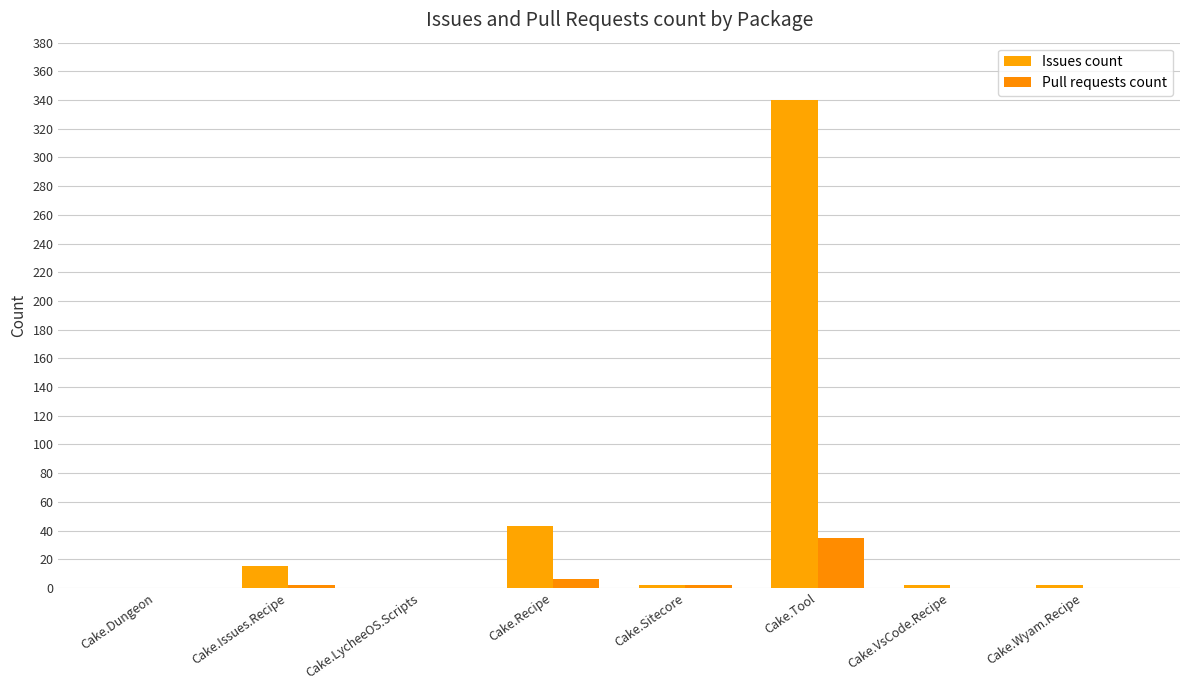

The value of Issues count at Cake.VsCode.Recipe is 2. True or false?

True